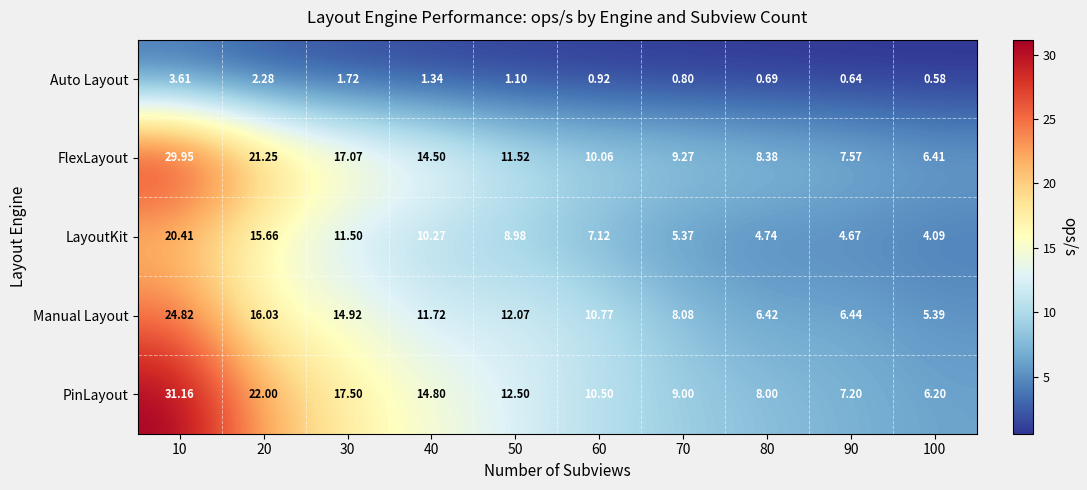

Is the value of Manual Layout at 80 greater than the value of Auto Layout at 40?

Yes